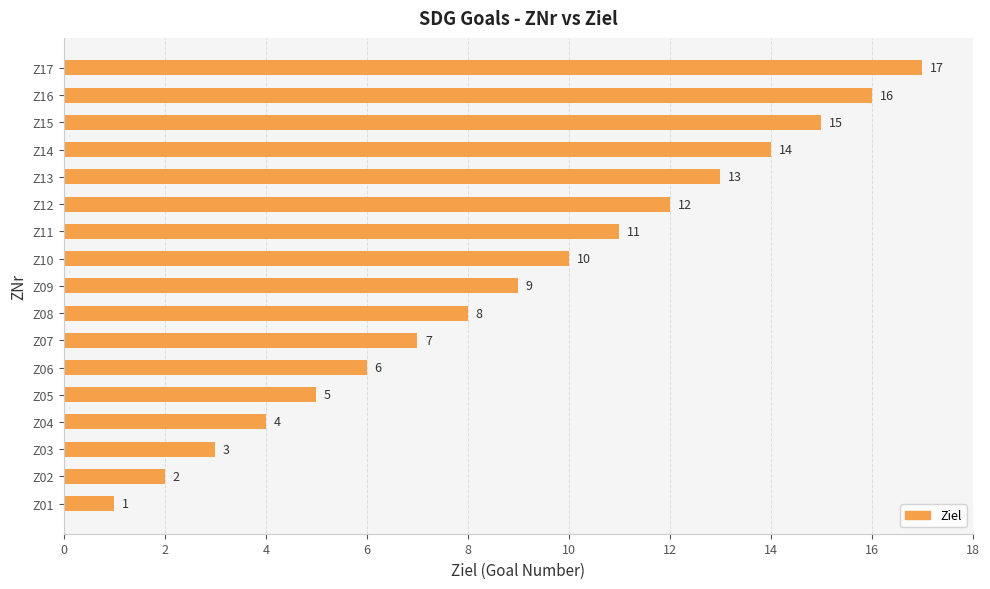

Is it true that the value at Z02 is 1?

False